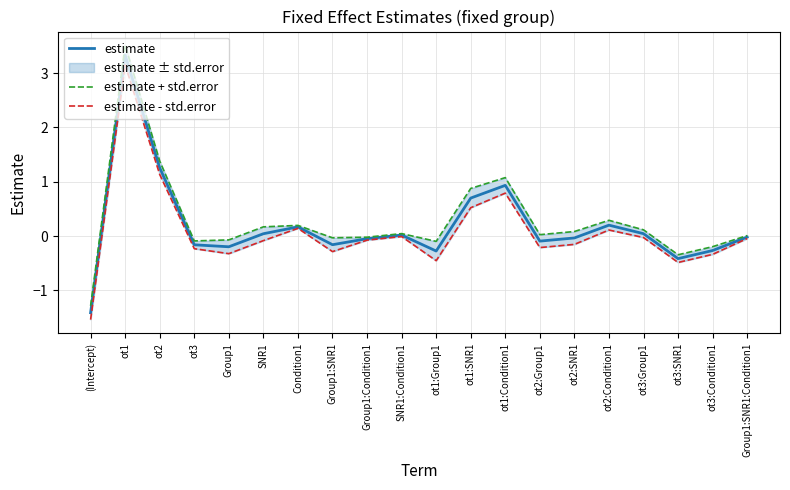

True or false: estimate and estimate + std.error intersect in this chart.

False